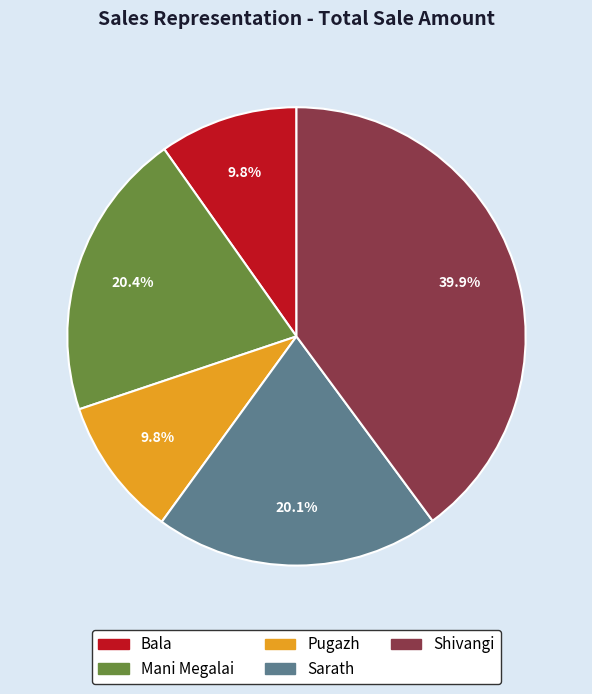

What is the total percentage of Bala and Pugazh?

19.6%